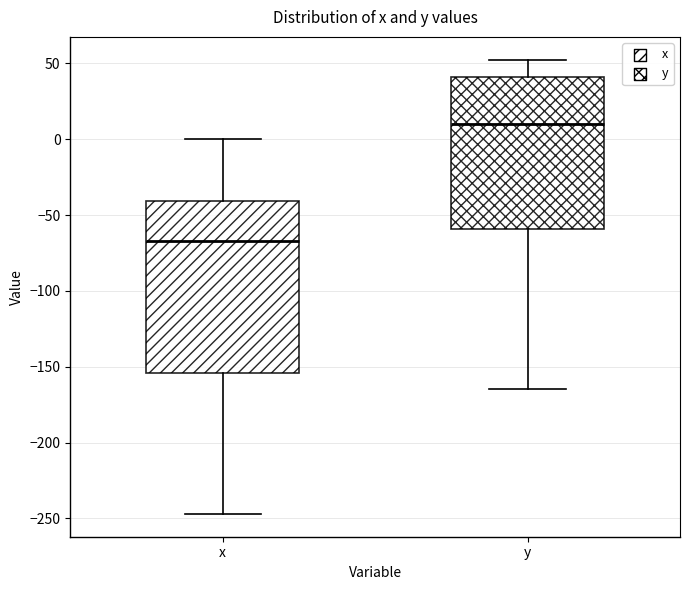

Comparing the boxes themselves (not the whiskers), which one is the tallest?

x